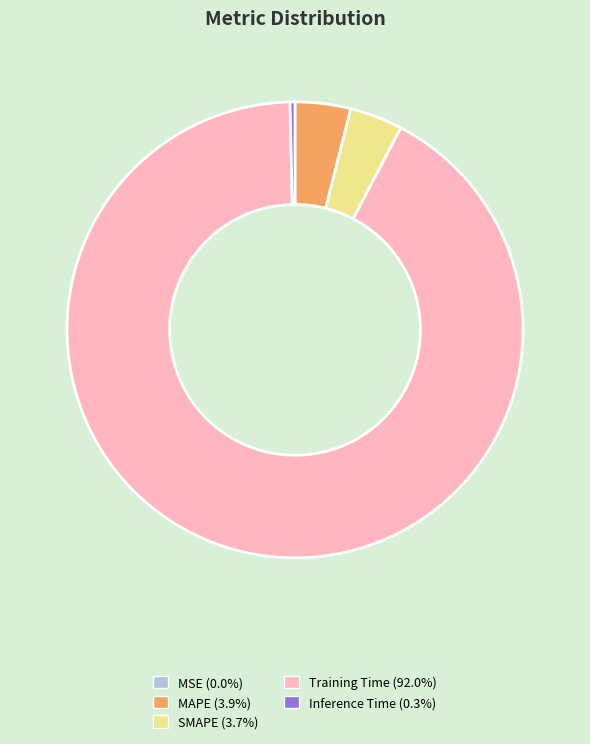

Is Training Time the majority of the pie?

Yes